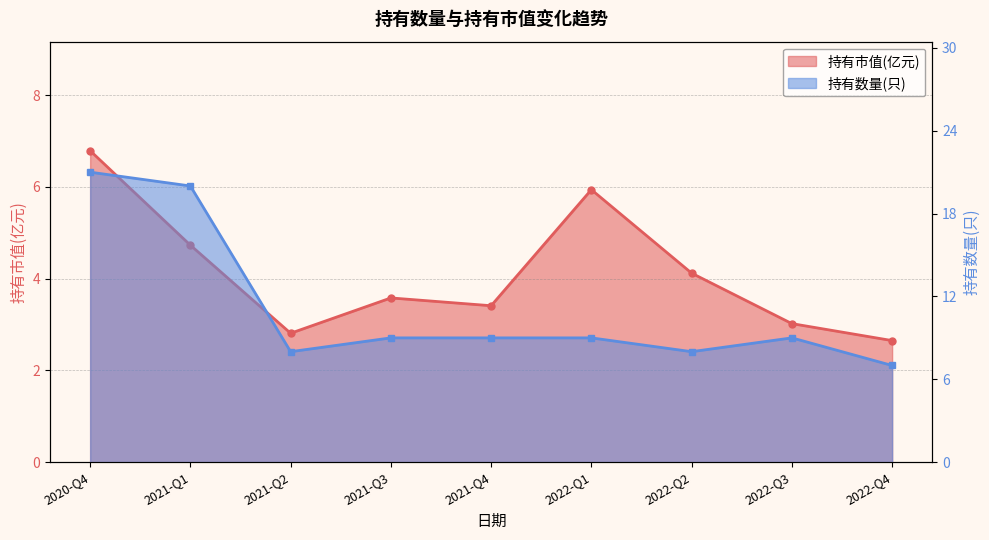

How many data points does each series have?

9